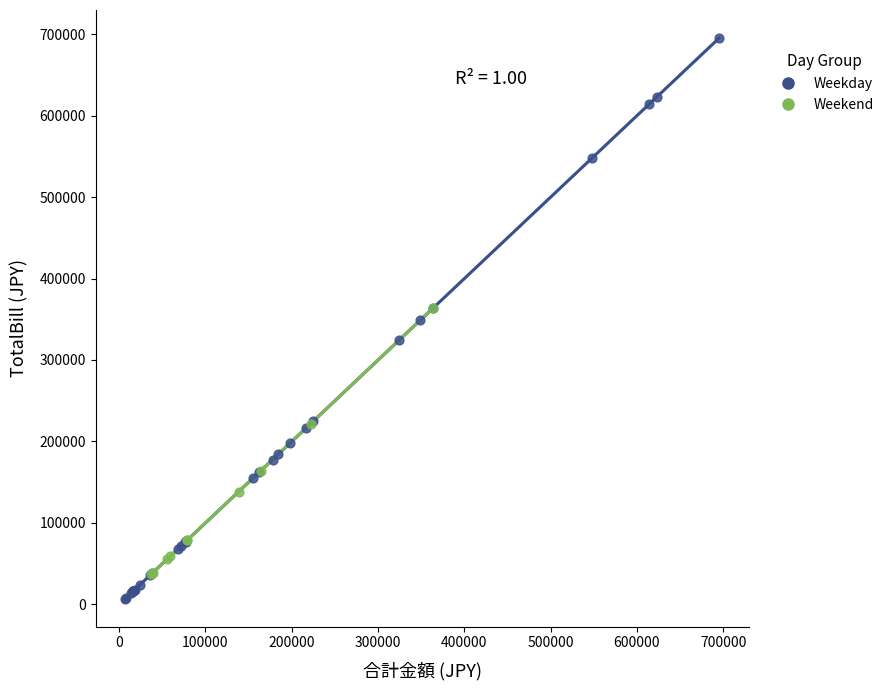

Which series reaches the maximum Y coordinate?

Weekday